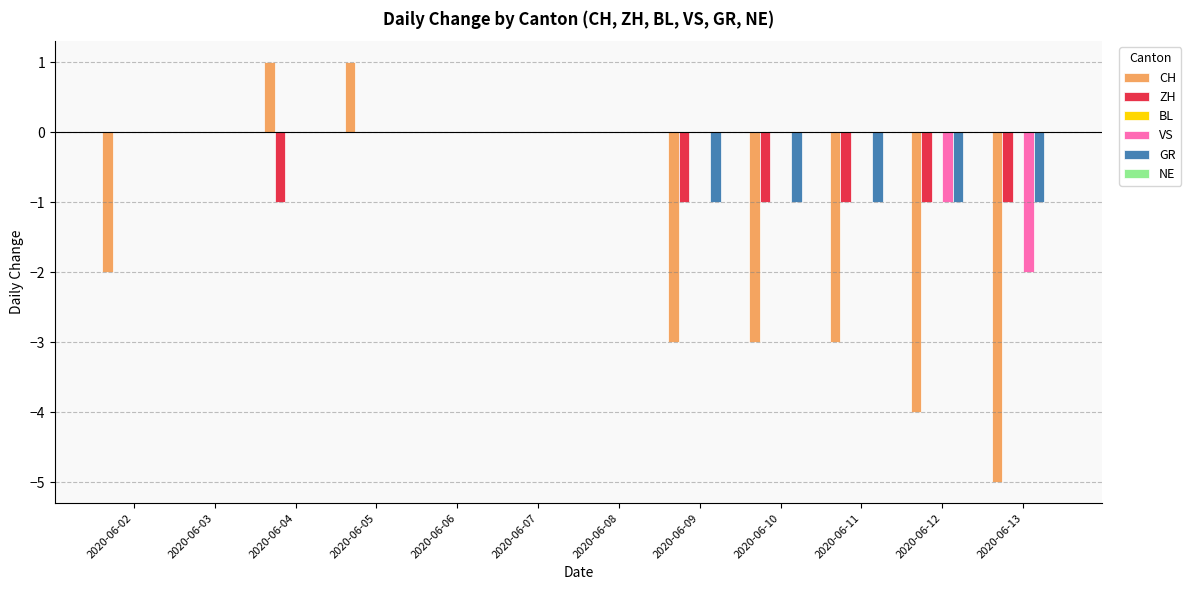

Between 2020-06-04 and 2020-06-09, which series saw the biggest shift?

CH